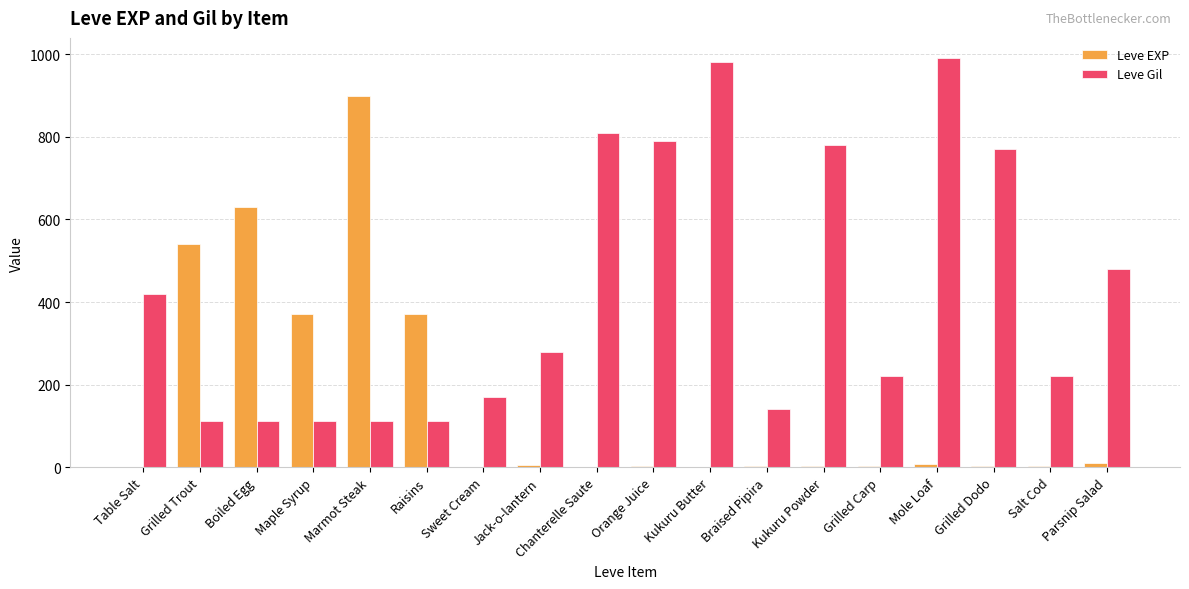

What is the sum of all Leve EXP values?

2857